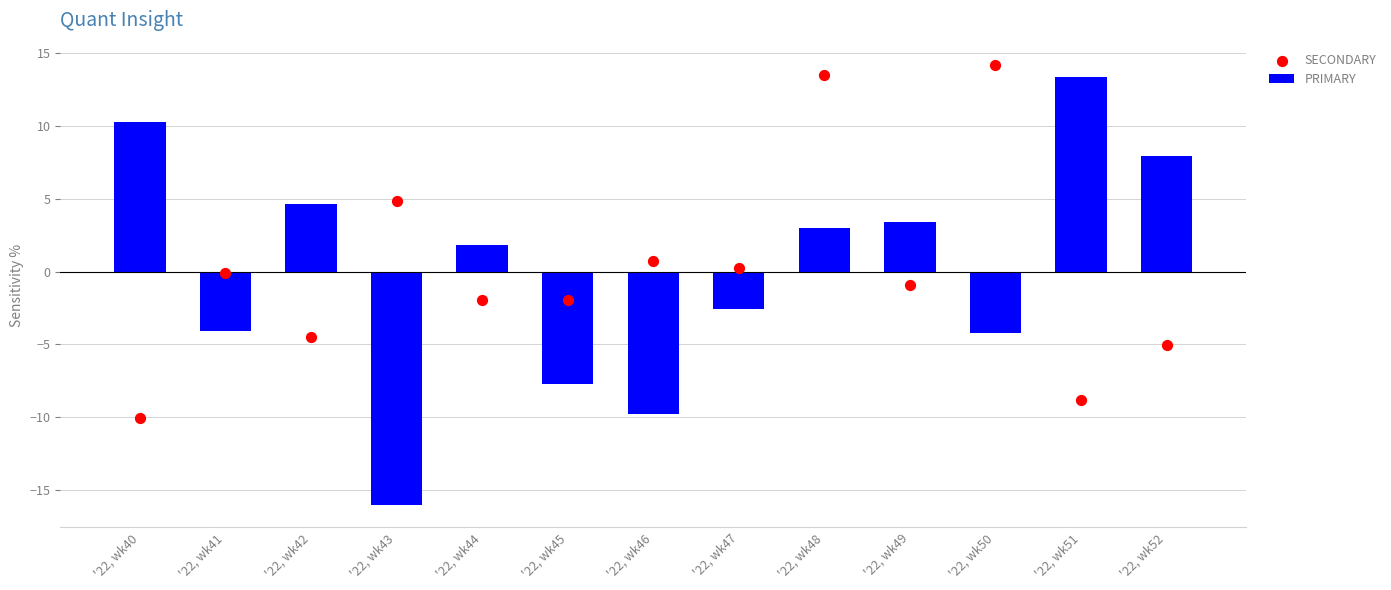

Which series reaches the maximum Y coordinate?

SECONDARY